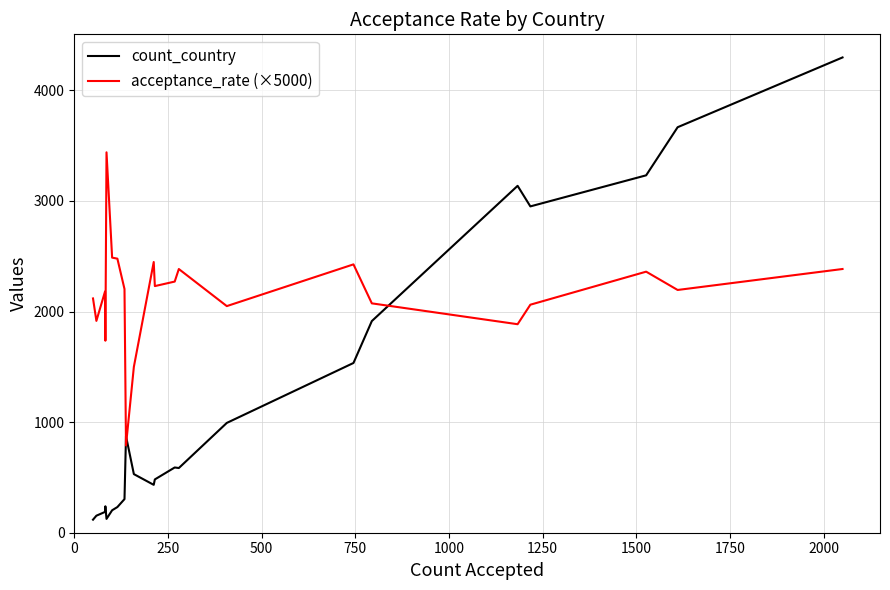

What is the difference between the maximum and second lowest values in the acceptance_rate (×5000) series?

1940.0